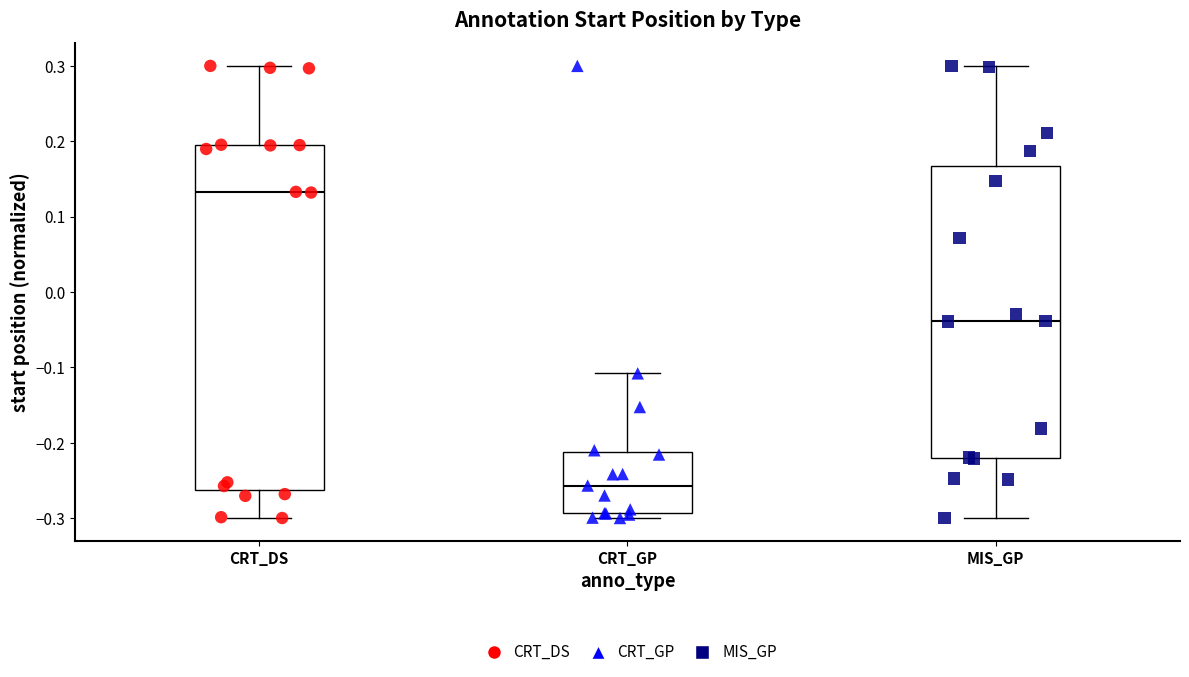

Which box has the lowest median line?

CRT_GP